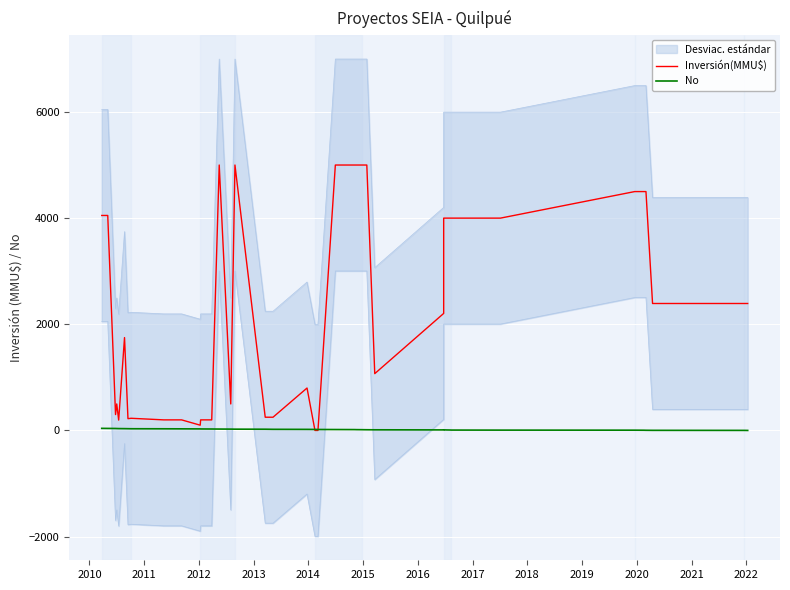

The No series shows 30 at 17. True or false?

False